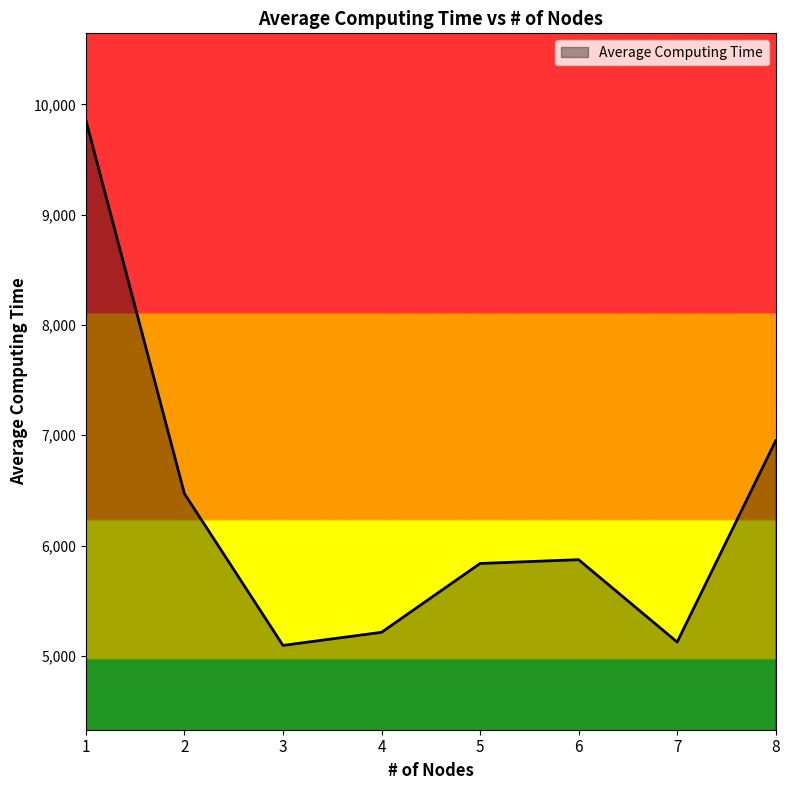

What is the minimum value shown in the chart?

5095.2